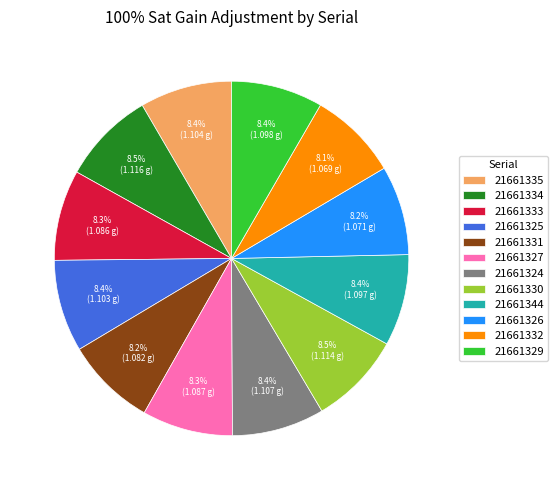

Approximately how many times larger is the value at 21661335 compared to 21661334?

1.0